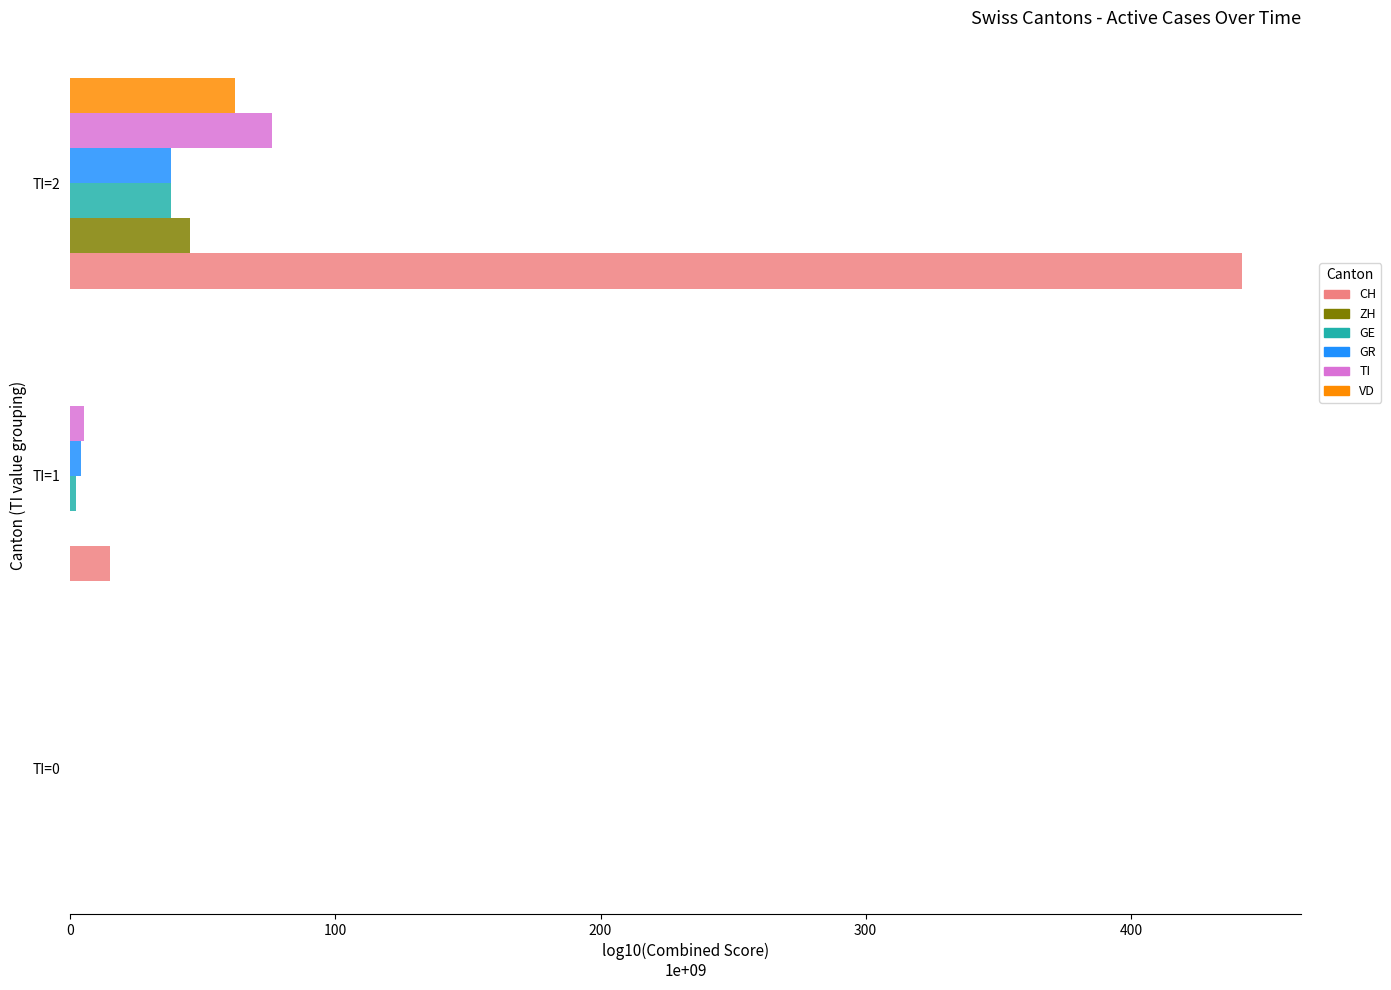

At which label is CH closest to 221?

TI=1